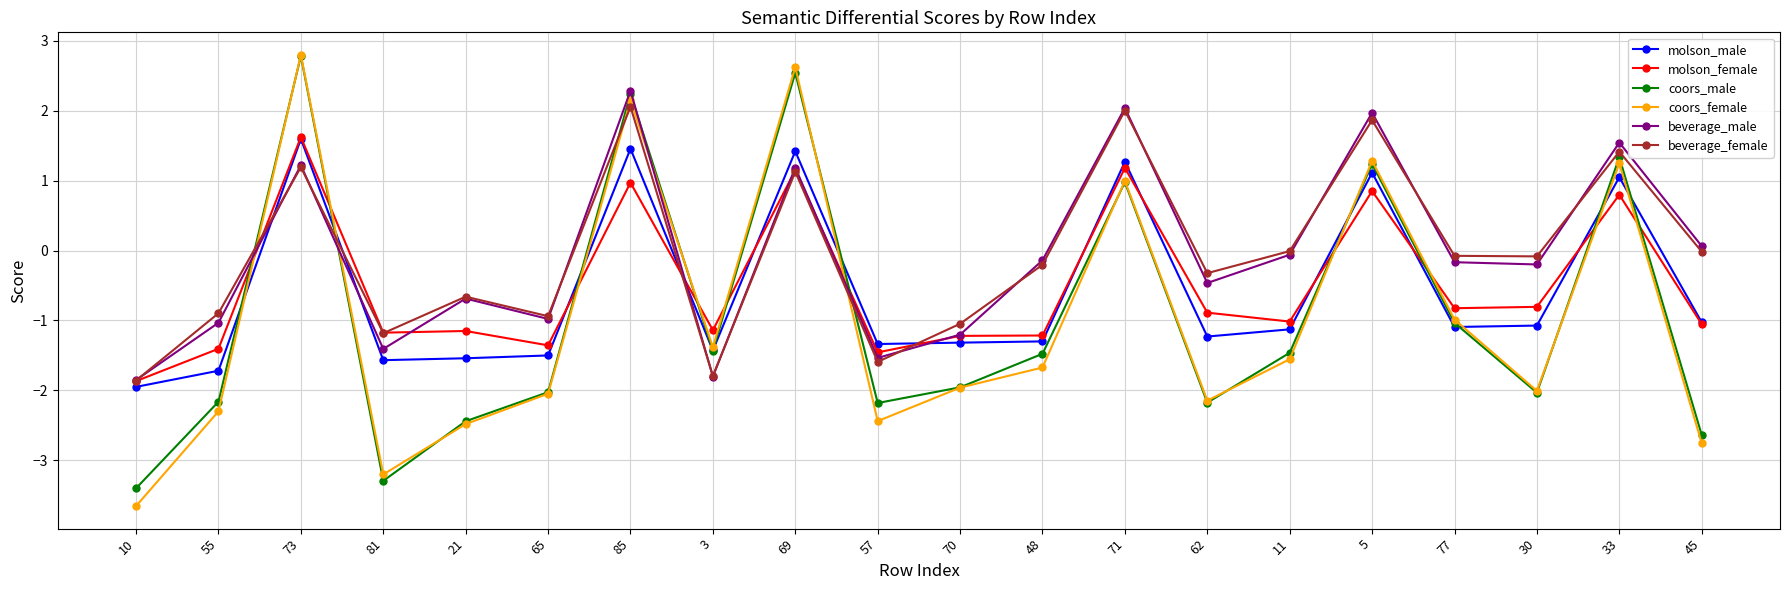

How many data points in coors_male are less than -1?

14